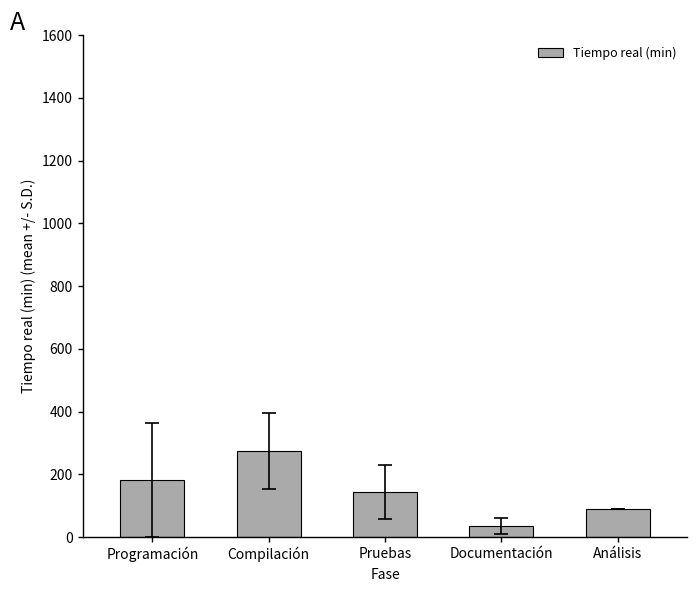

Reading right to left, extract all data points from this chart.

90.0	36.0	143.9	273.9	183.2